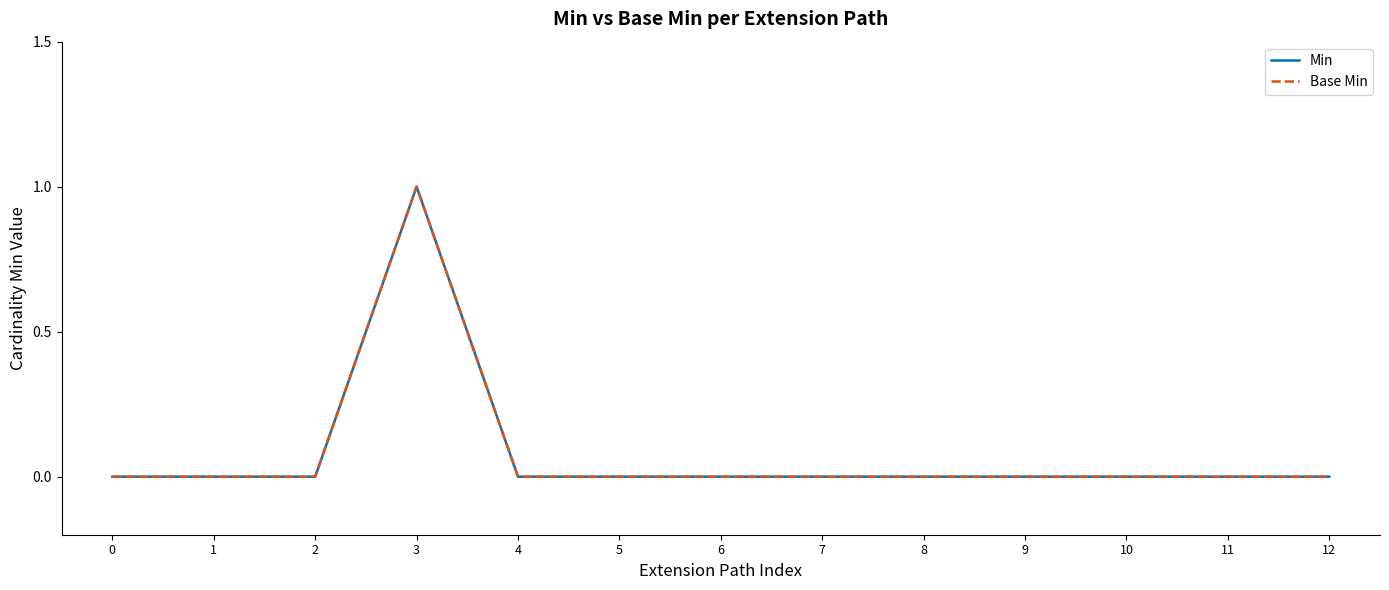

True or false: Base Min and Min cross at least once.

False